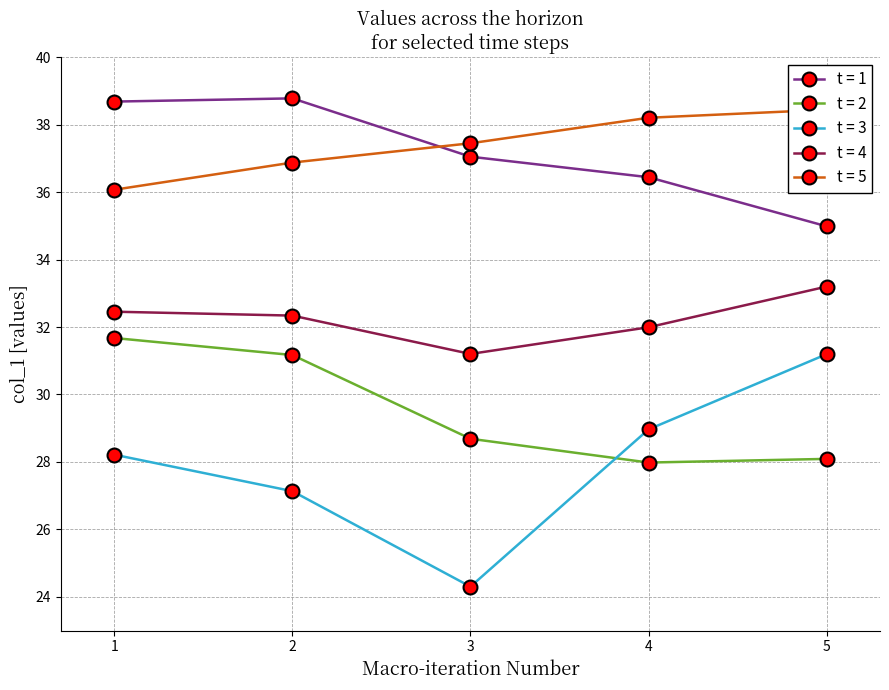

Where is the first local minimum for t = 2?

4